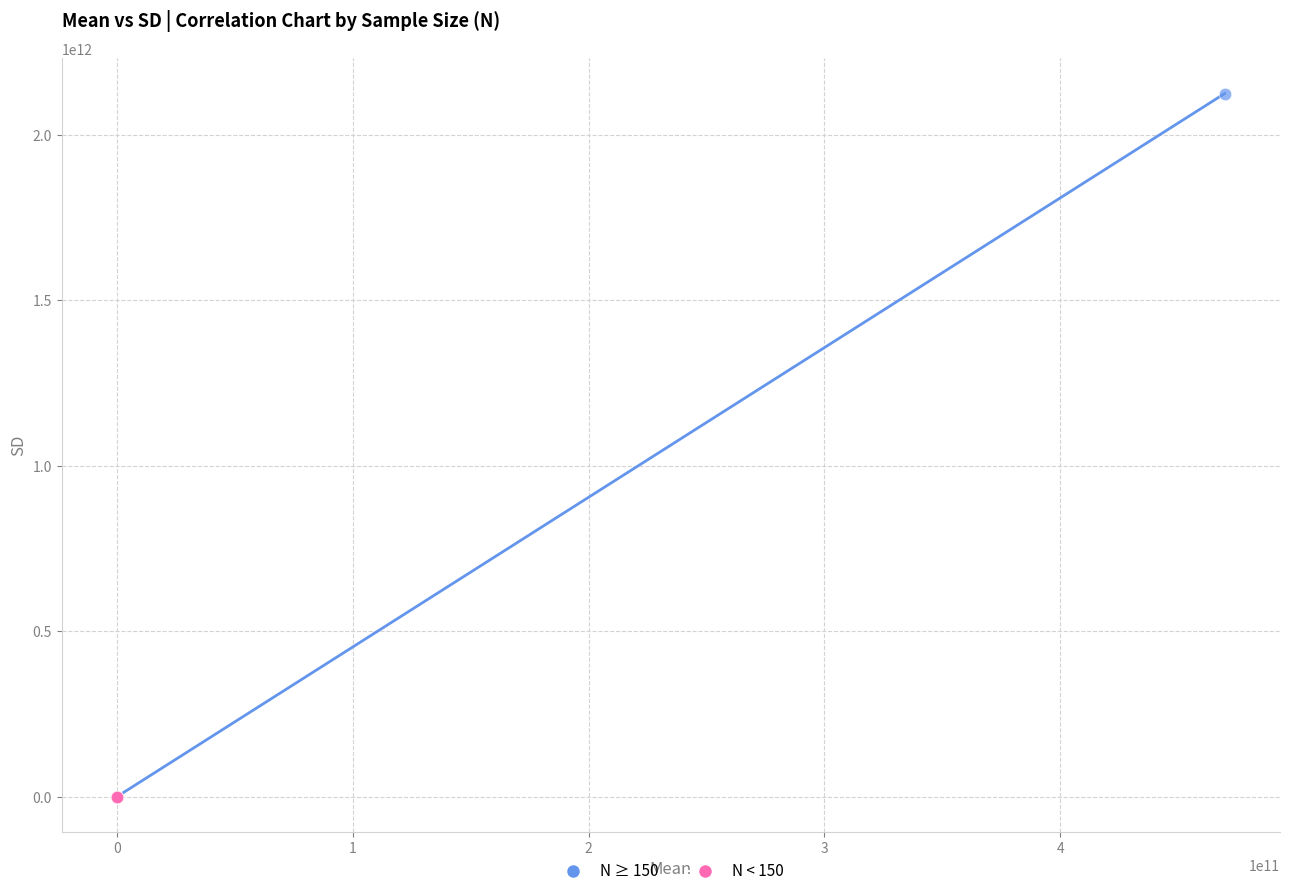

What are all the series names shown in the legend?

N ≥ 150, N < 150